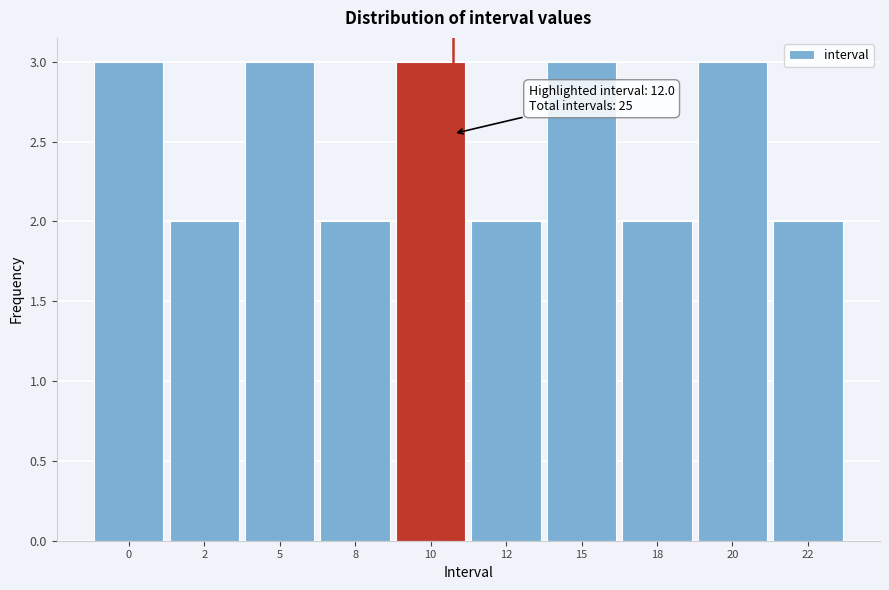

Reading left to right, list all the values displayed in this chart.

3	2	3	2	3	2	3	2	3	2